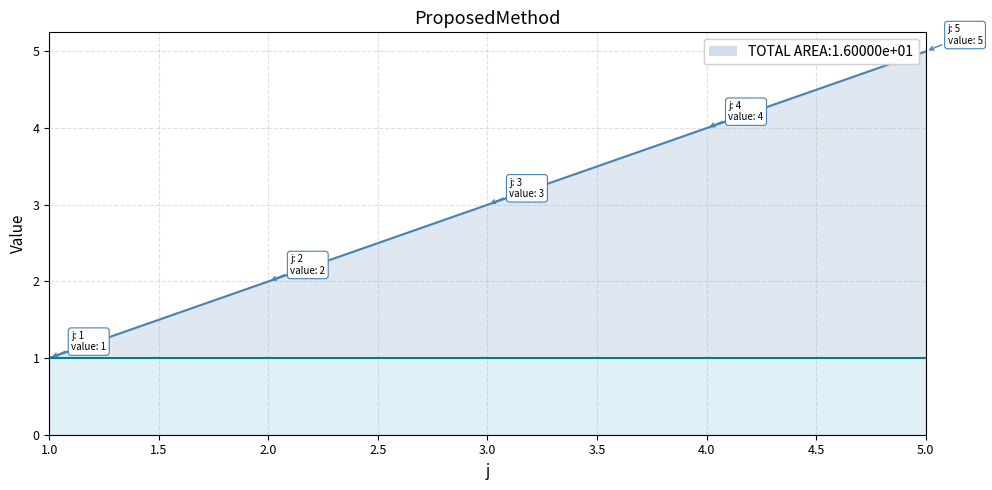

How many data points in s are less than 3?

2